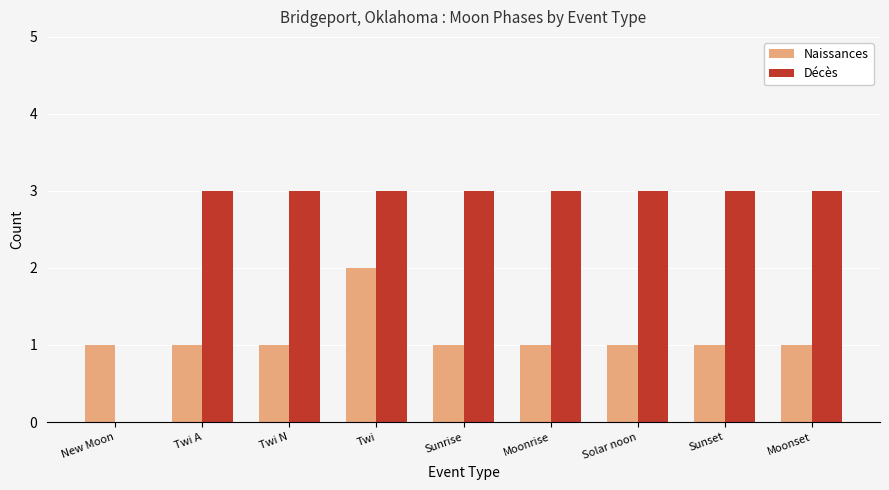

Reading right to left, list all the values displayed in this chart.

Naissances: 1	1	1	1	1	2	1	1	1
Décès: 3	3	3	3	3	3	3	3	0